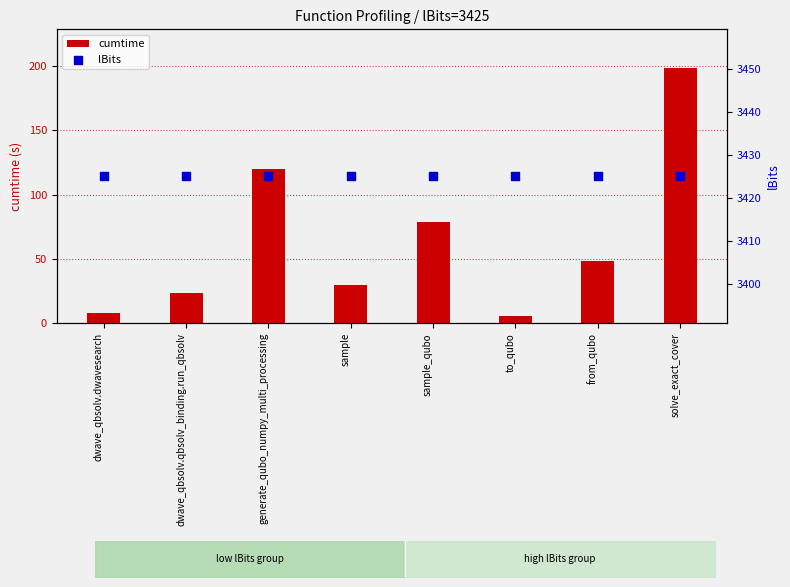

Which series reaches the minimum Y coordinate?

cumtime